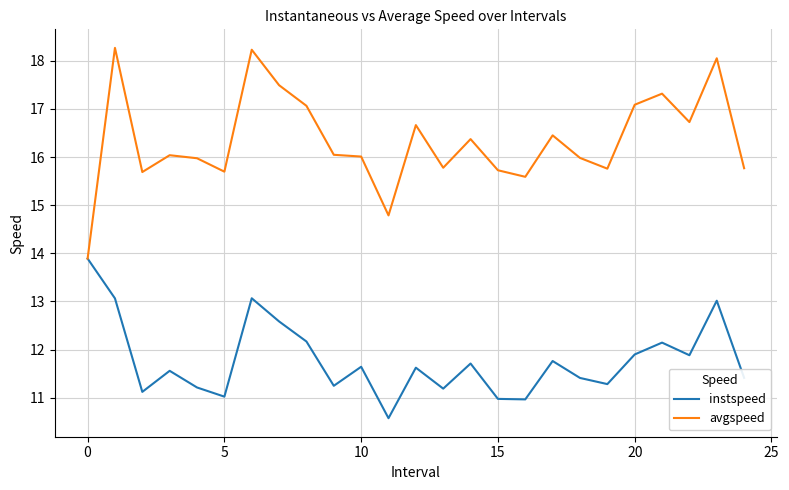

Which series has the largest total across all categories?

avgspeed